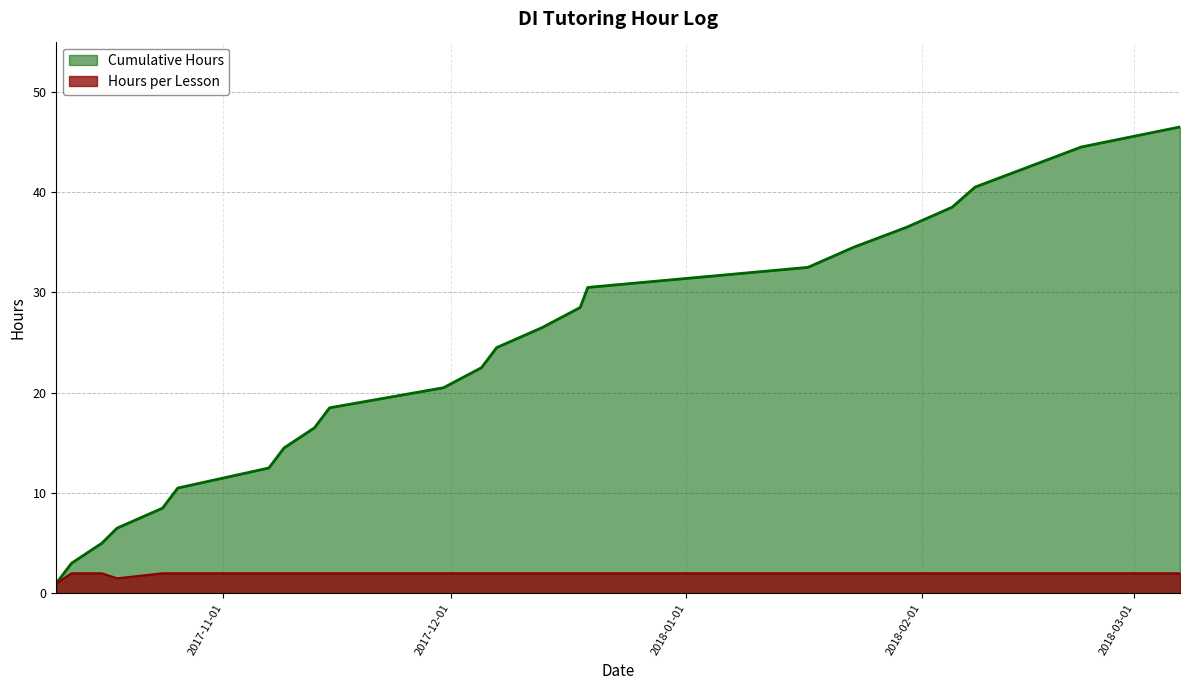

At 2017-10-24, list the series in order from largest to smallest.

Cumulative Hours, Hours per Lesson